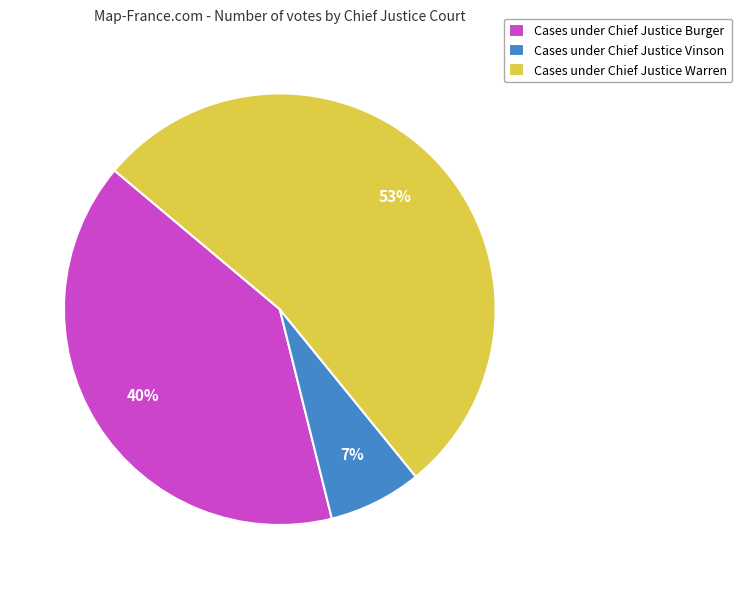

To the nearest percent, what is the average slice percentage?

33%